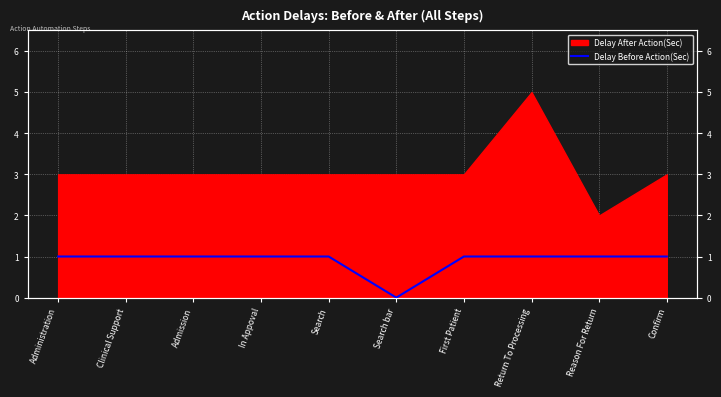

Count the values in the range 1 to 2.

9